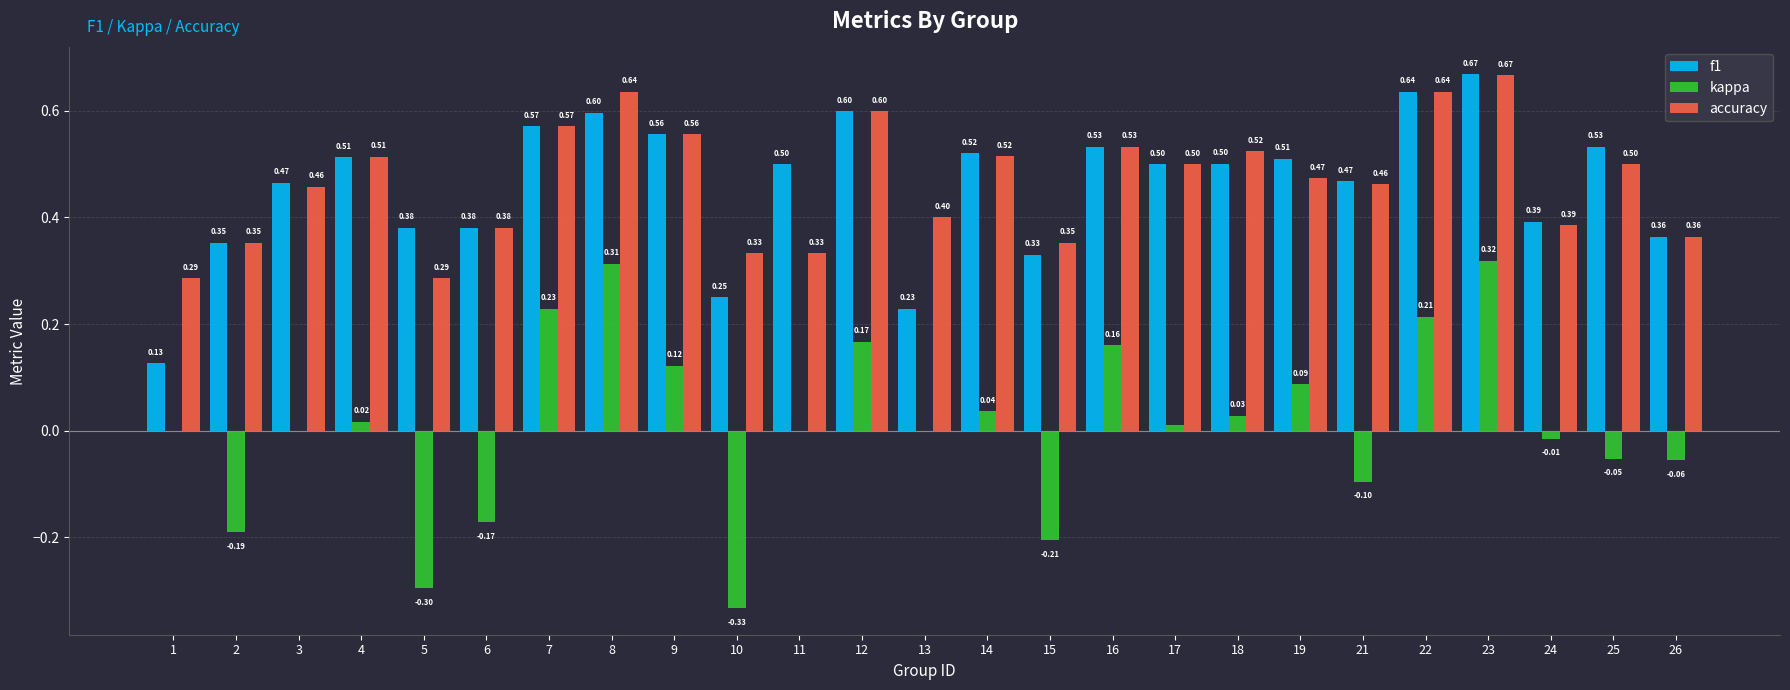

Does the chart contain stacked bars?

No